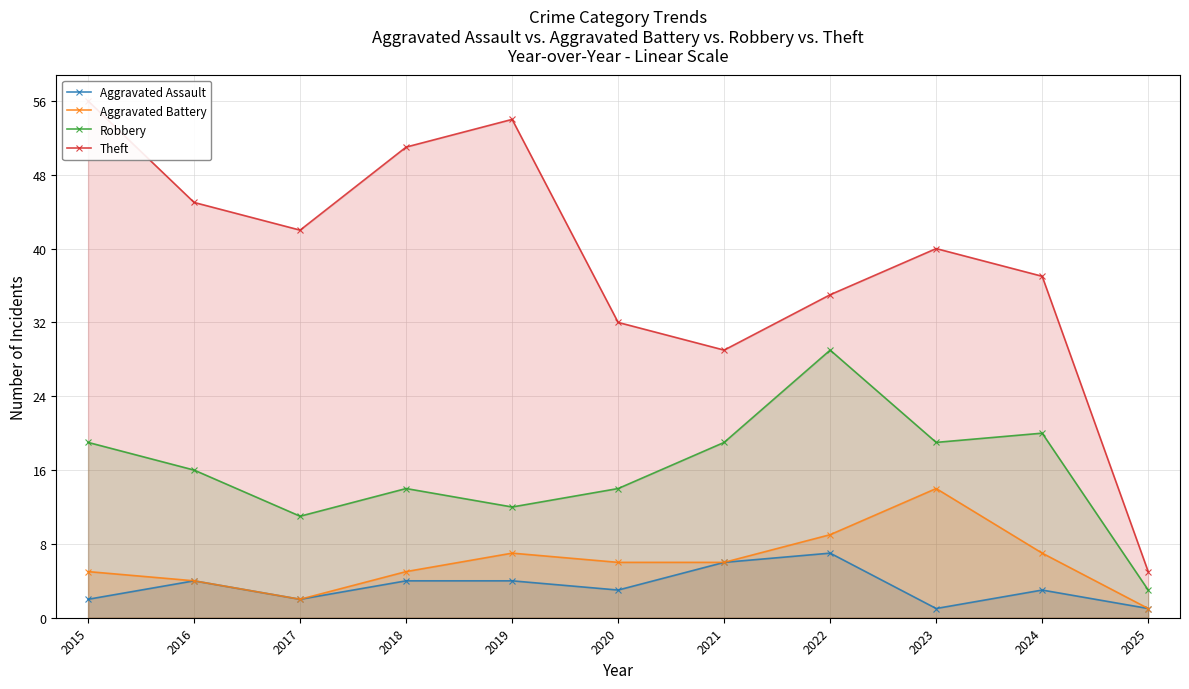

Between 2019 and 2022, which series saw the biggest shift?

Theft